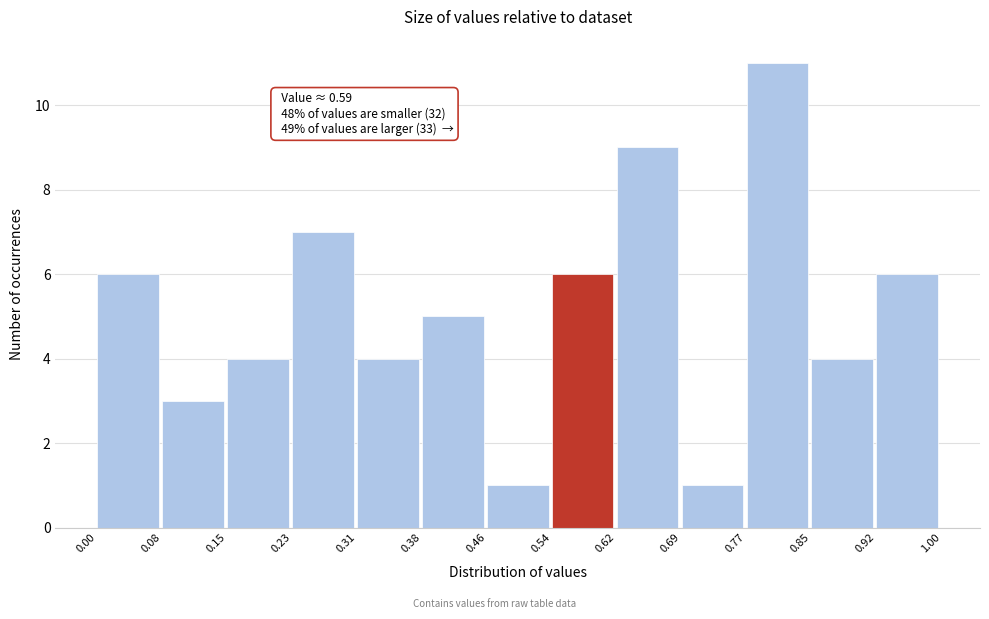

Over which range of the x-axis is the bar tallest?

0.77 to 0.85